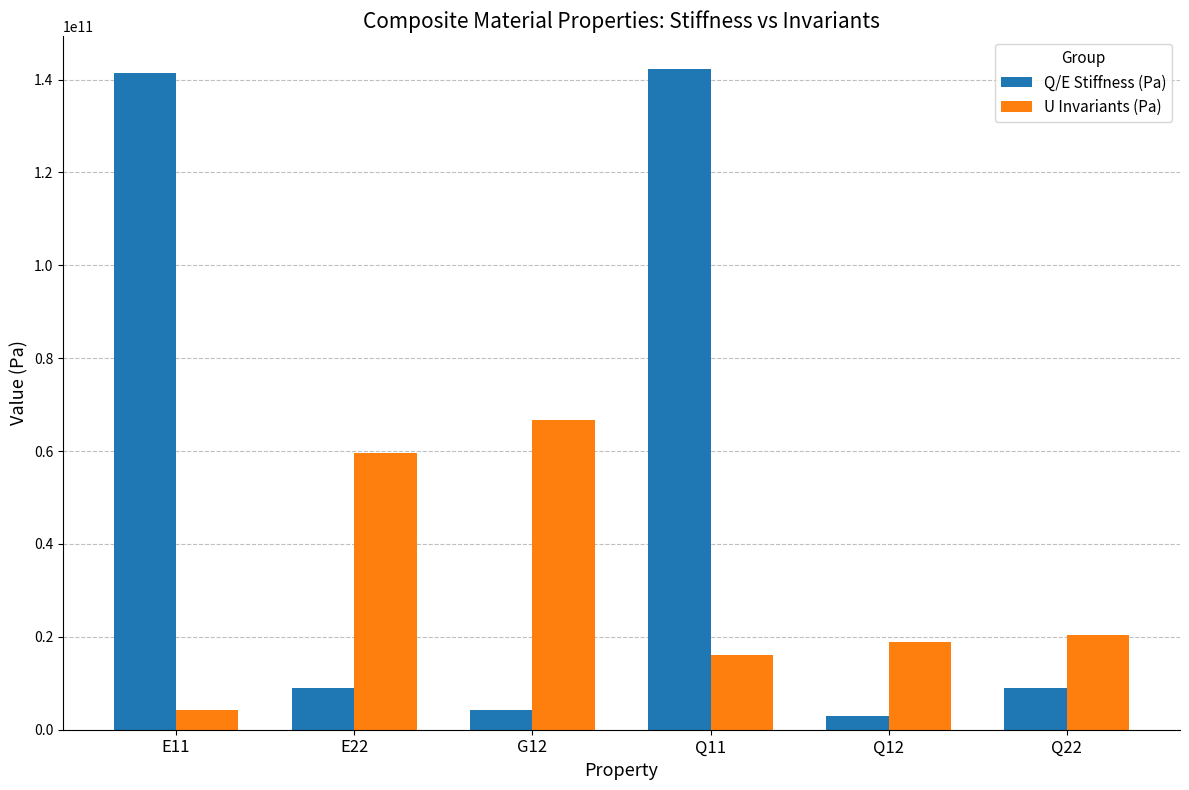

At how many categories does at least one series exceed 48351592557?

4